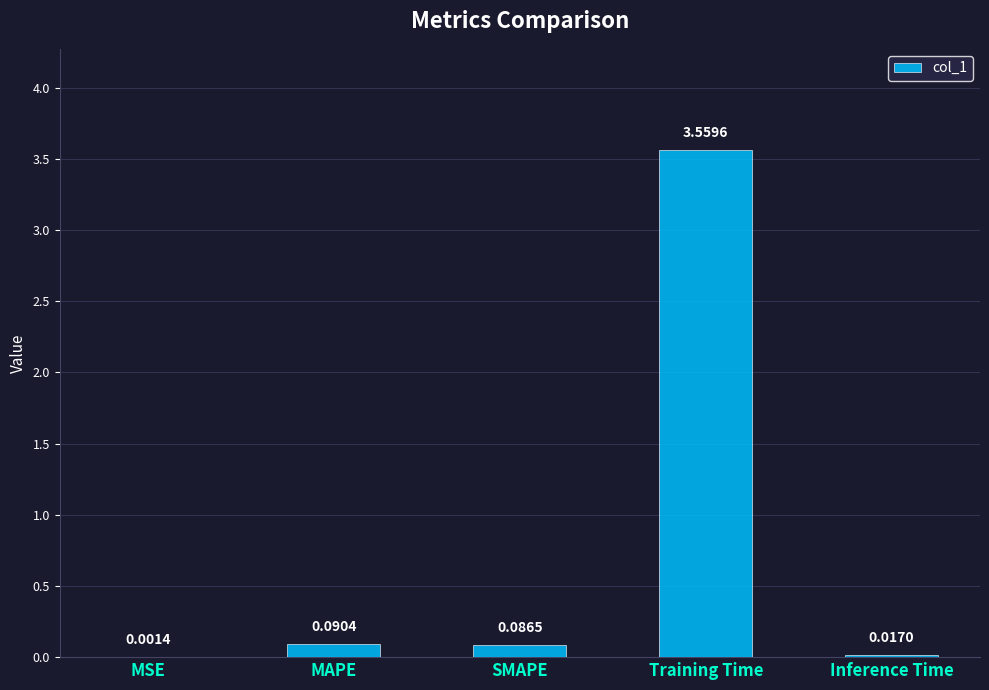

What is the sum of all values?

3.8